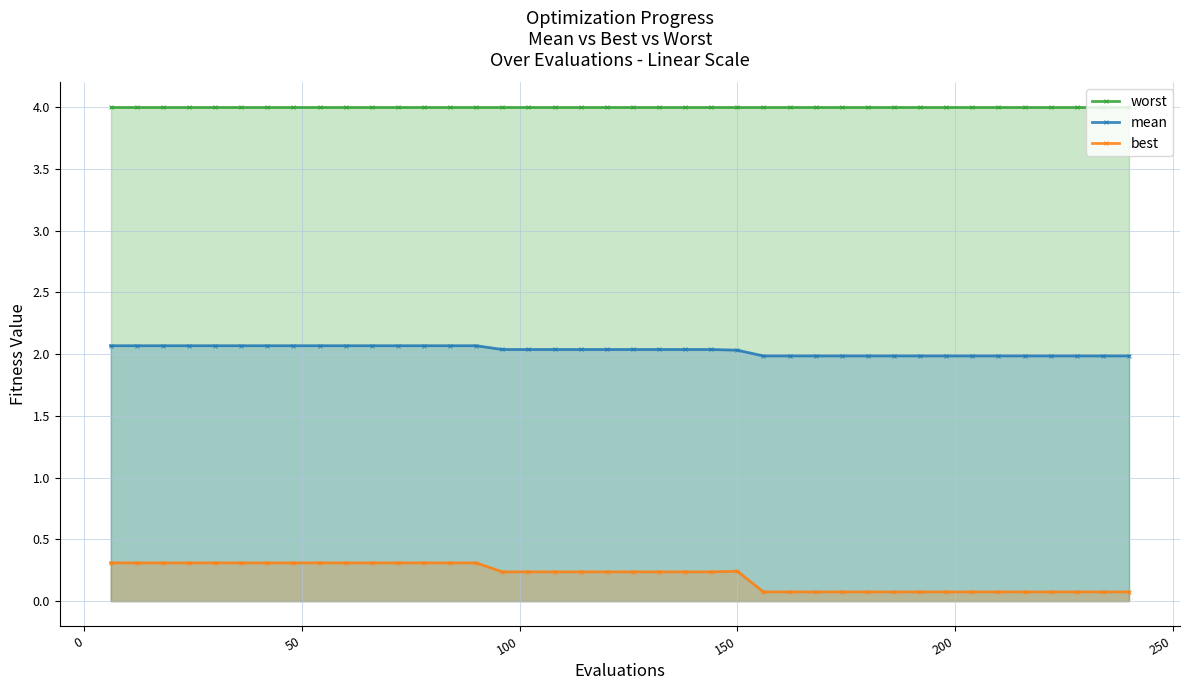

Rank the series by their maximum value, from highest to lowest.

worst, mean, best